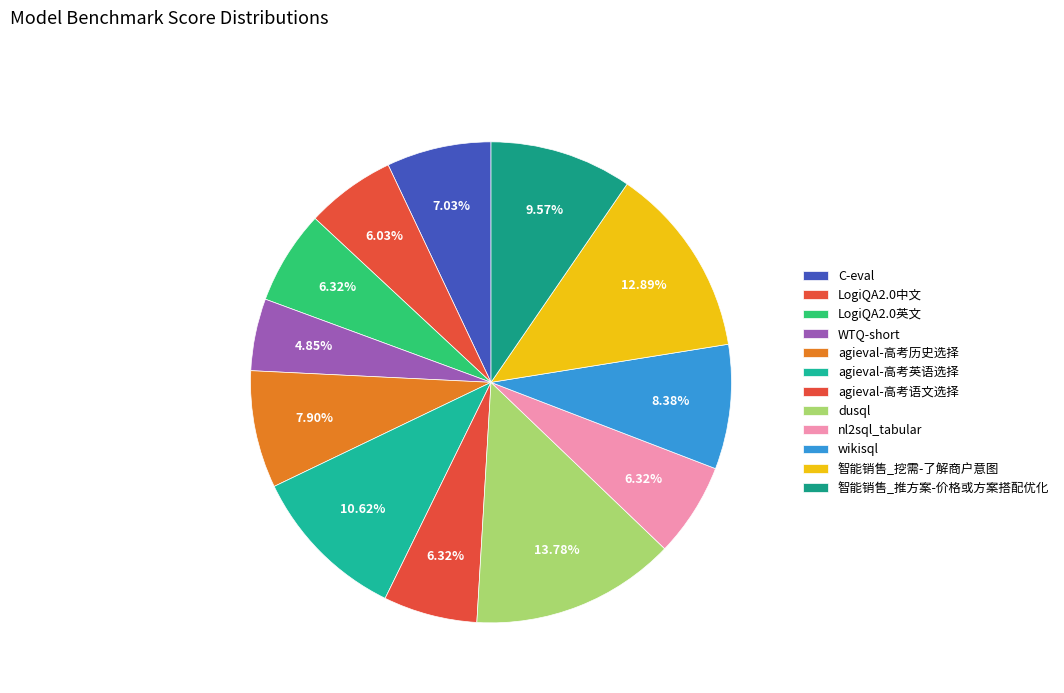

How many segments does this pie chart have?

12